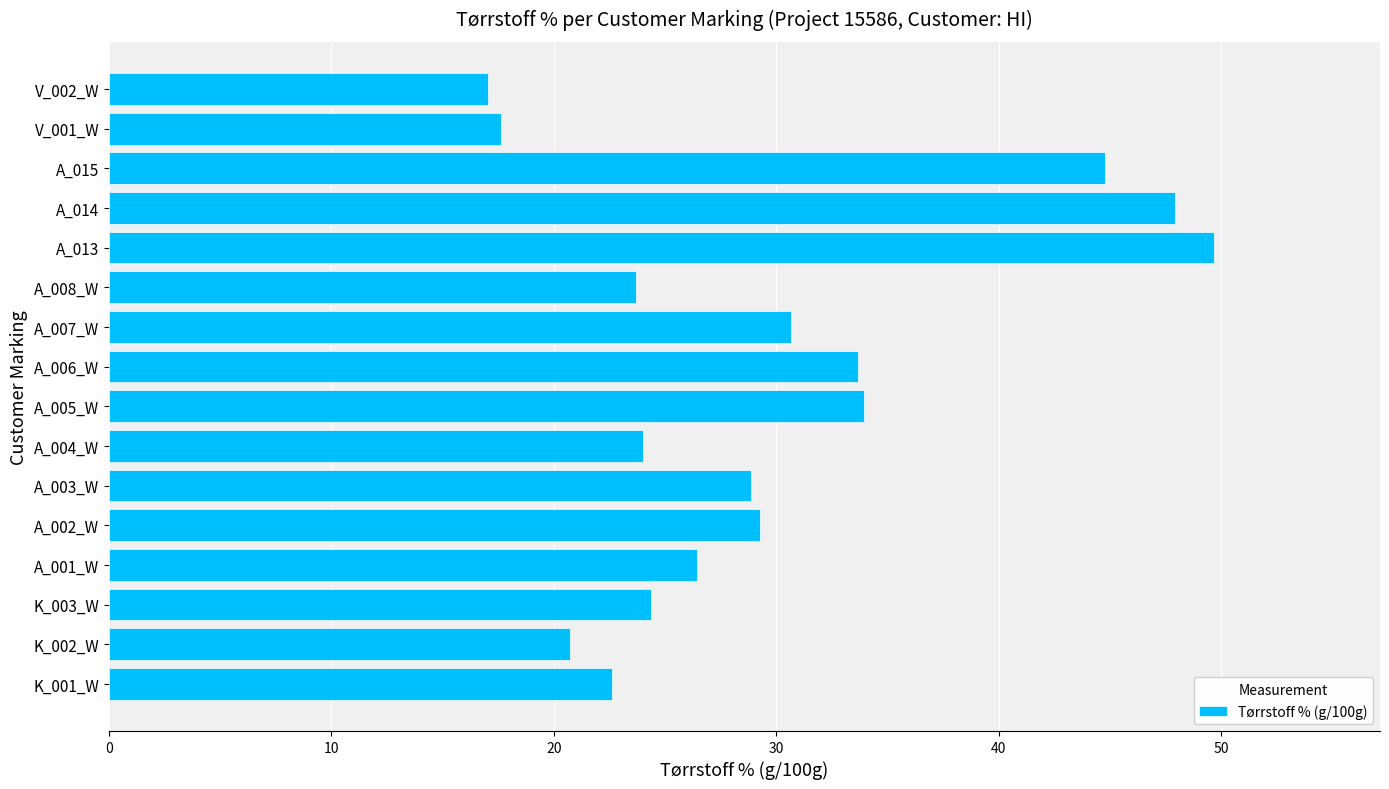

What is the change in value from A_013 to V_001_W?

-32.1